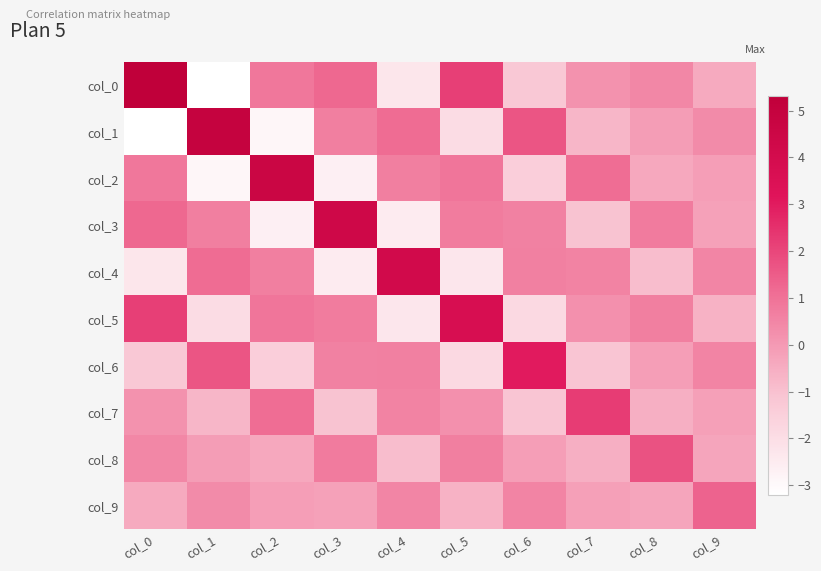

Reading left to right, extract all data points from this chart.

col_0: col_0=5.3	col_1=-3.2	col_2=0.9	col_3=1.2	col_4=-2.3	col_5=2.2	col_6=-1.2	col_7=0.2	col_8=0.5	col_9=-0.4
col_1: col_0=-3.2	col_1=5.0	col_2=-2.9	col_3=0.7	col_4=1.1	col_5=-2.0	col_6=1.7	col_7=-0.7	col_8=-0.1	col_9=0.4
col_2: col_0=0.9	col_1=-2.9	col_2=4.6	col_3=-2.6	col_4=0.7	col_5=0.9	col_6=-1.5	col_7=1.1	col_8=-0.4	col_9=-0.1
col_3: col_0=1.2	col_1=0.7	col_2=-2.6	col_3=4.4	col_4=-2.5	col_5=0.7	col_6=0.6	col_7=-1.1	col_8=0.8	col_9=-0.2
col_4: col_0=-2.3	col_1=1.1	col_2=0.7	col_3=-2.5	col_4=4.2	col_5=-2.3	col_6=0.6	col_7=0.6	col_8=-0.9	col_9=0.5
col_5: col_0=2.2	col_1=-2.0	col_2=0.9	col_3=0.7	col_4=-2.3	col_5=3.8	col_6=-1.8	col_7=0.3	col_8=0.7	col_9=-0.6
col_6: col_0=-1.2	col_1=1.7	col_2=-1.5	col_3=0.6	col_4=0.6	col_5=-1.8	col_6=3.0	col_7=-1.1	col_8=-0.1	col_9=0.5
col_7: col_0=0.2	col_1=-0.7	col_2=1.1	col_3=-1.1	col_4=0.6	col_5=0.3	col_6=-1.1	col_7=2.2	col_8=-0.6	col_9=-0.2
col_8: col_0=0.5	col_1=-0.1	col_2=-0.4	col_3=0.8	col_4=-0.9	col_5=0.7	col_6=-0.1	col_7=-0.6	col_8=1.7	col_9=-0.3
col_9: col_0=-0.4	col_1=0.4	col_2=-0.1	col_3=-0.2	col_4=0.5	col_5=-0.6	col_6=0.5	col_7=-0.2	col_8=-0.3	col_9=1.3